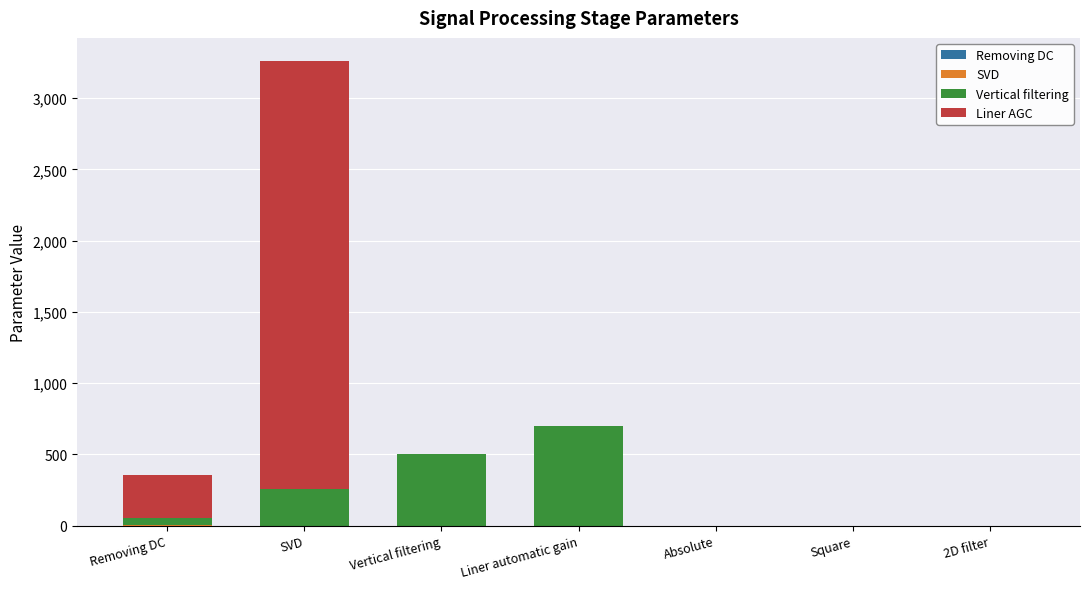

Are the bars horizontal?

No